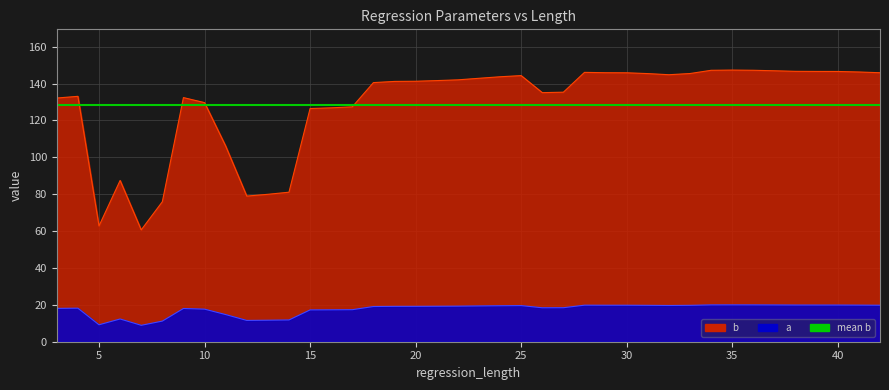

What is the total value across all series at 24?

163.2